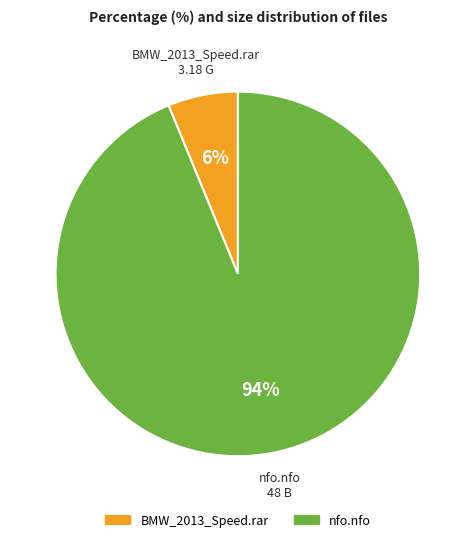

The BMW_2013_Speed.rar slice represents 6% of the pie. True or false?

True